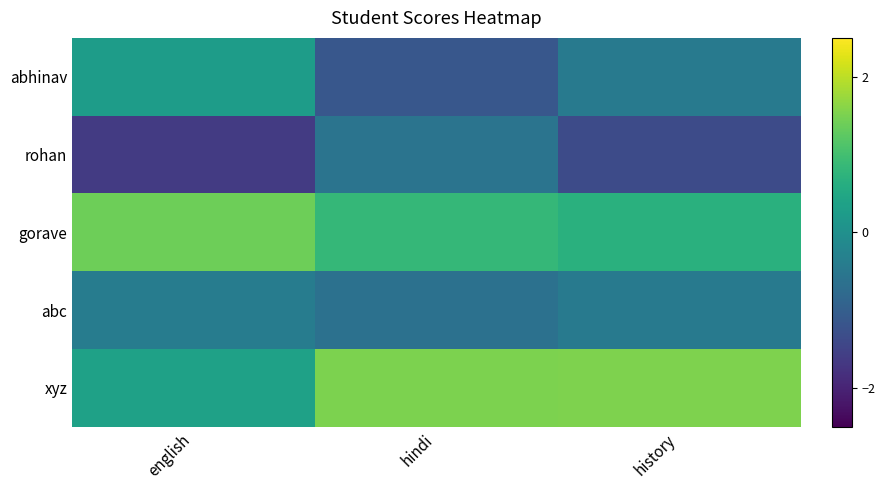

At how many categories does at least one series exceed 0?

3